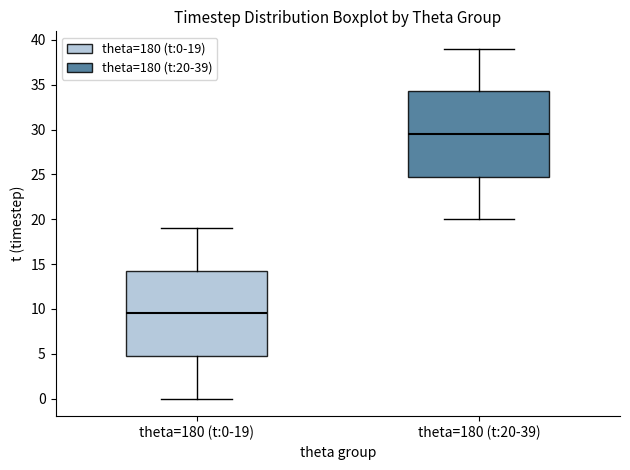

Reading left to right, read every box against the y-axis: the position of its median line, the range the box covers, and the ends of its whiskers. The values are not printed on the chart, so give them approximately, as read against the axis.

theta=180 (t:0-19): median 9.5, box 5.0 to 14.5, whiskers 0.0 to 19.0
theta=180 (t:20-39): median 29.5, box 25.0 to 34.5, whiskers 20.0 to 39.0